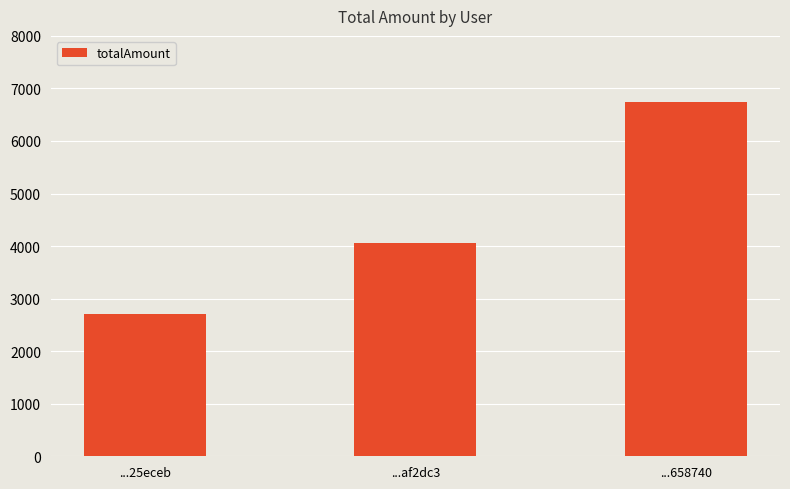

What is the change in value from ...25eceb to ...658740?

+4050